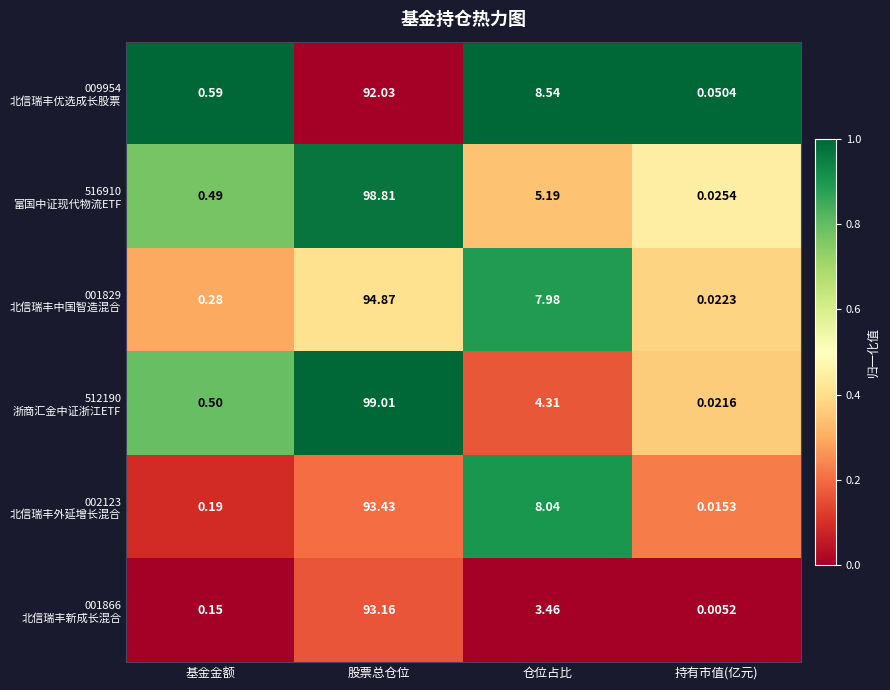

At which category is the sum across all series the highest?

股票总仓位